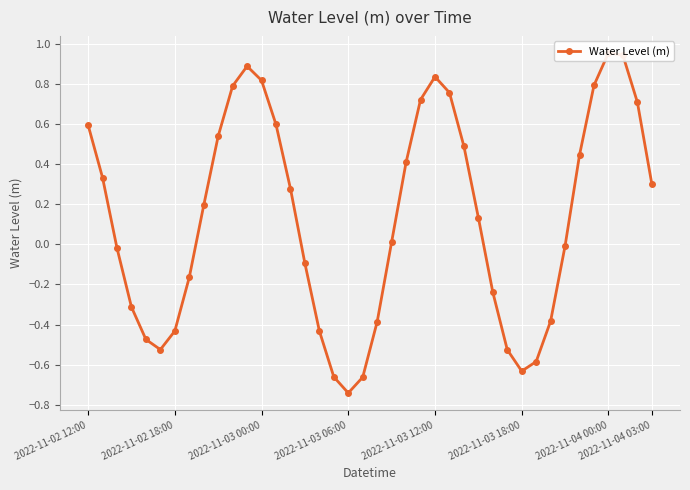

How many values are below 0?

18